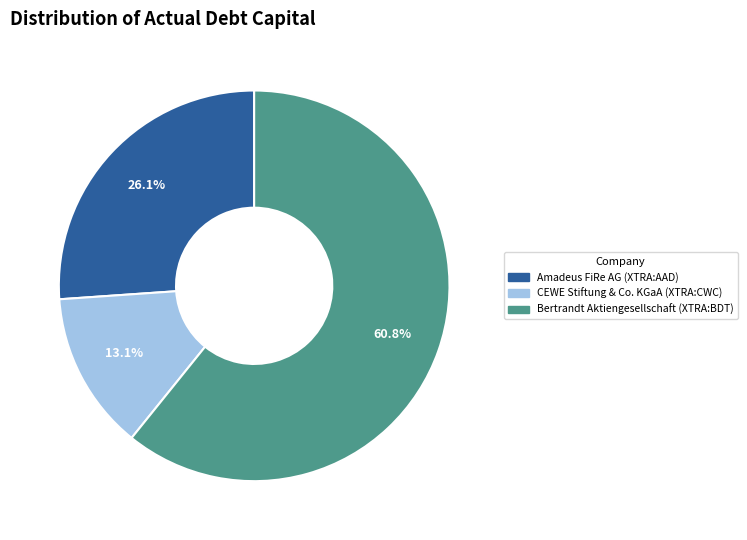

Count the number of slices in the pie.

3